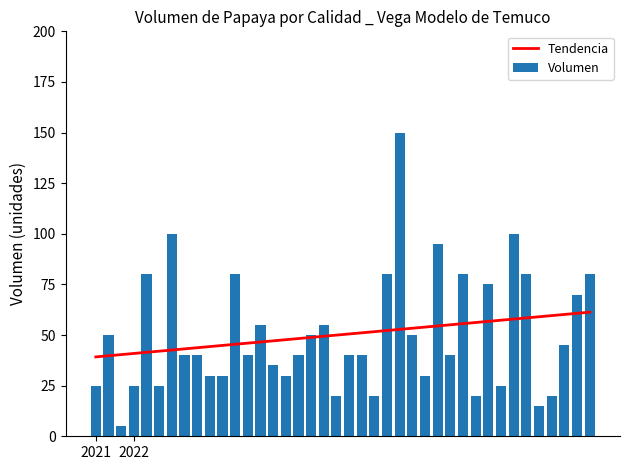

What is the difference between the maximum and minimum values in the Volumen series?

145